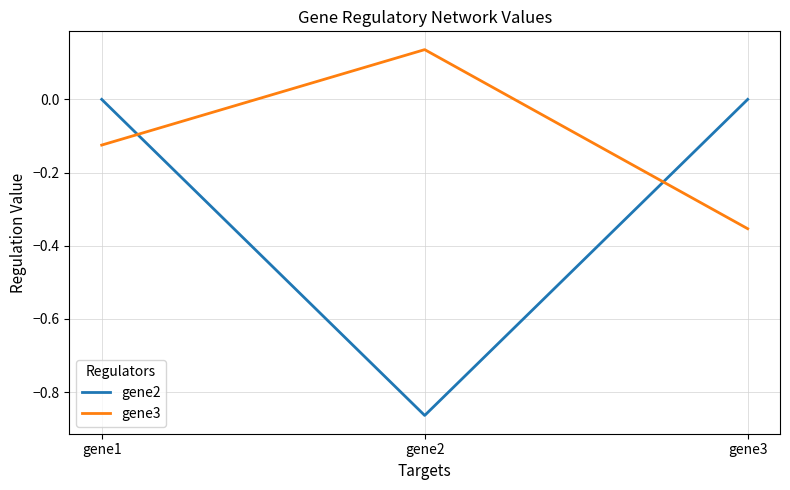

What is the difference between the gene3 values at gene2 and gene3?

0.5